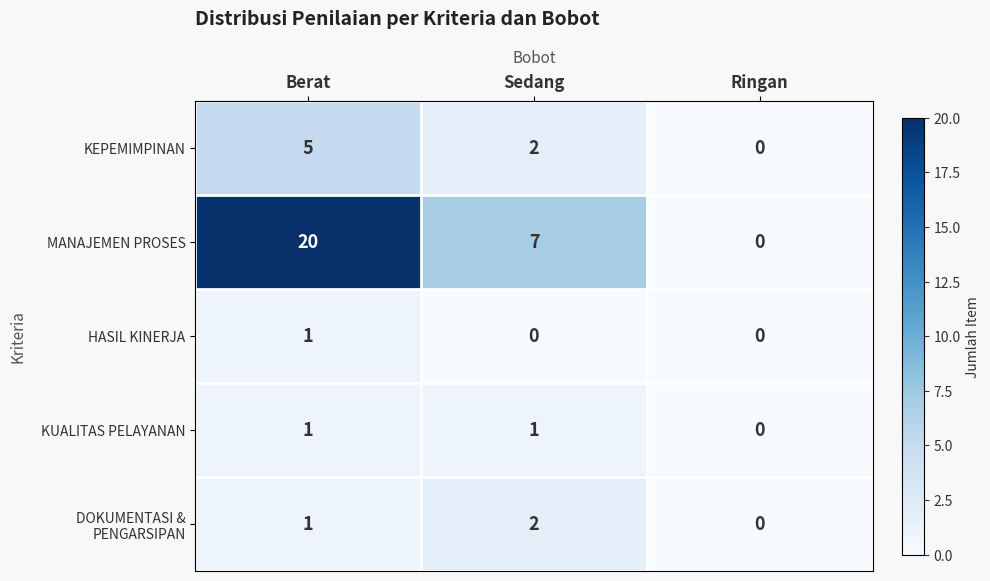

What is the difference between the MANAJEMEN PROSES values at Berat and Ringan?

20